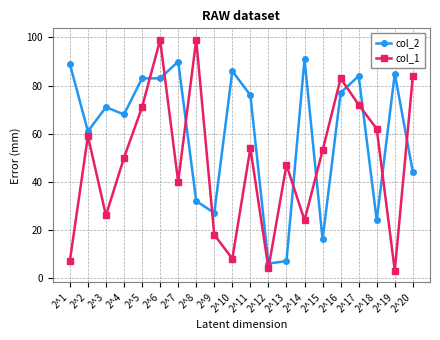

What is the greatest value displayed?

99